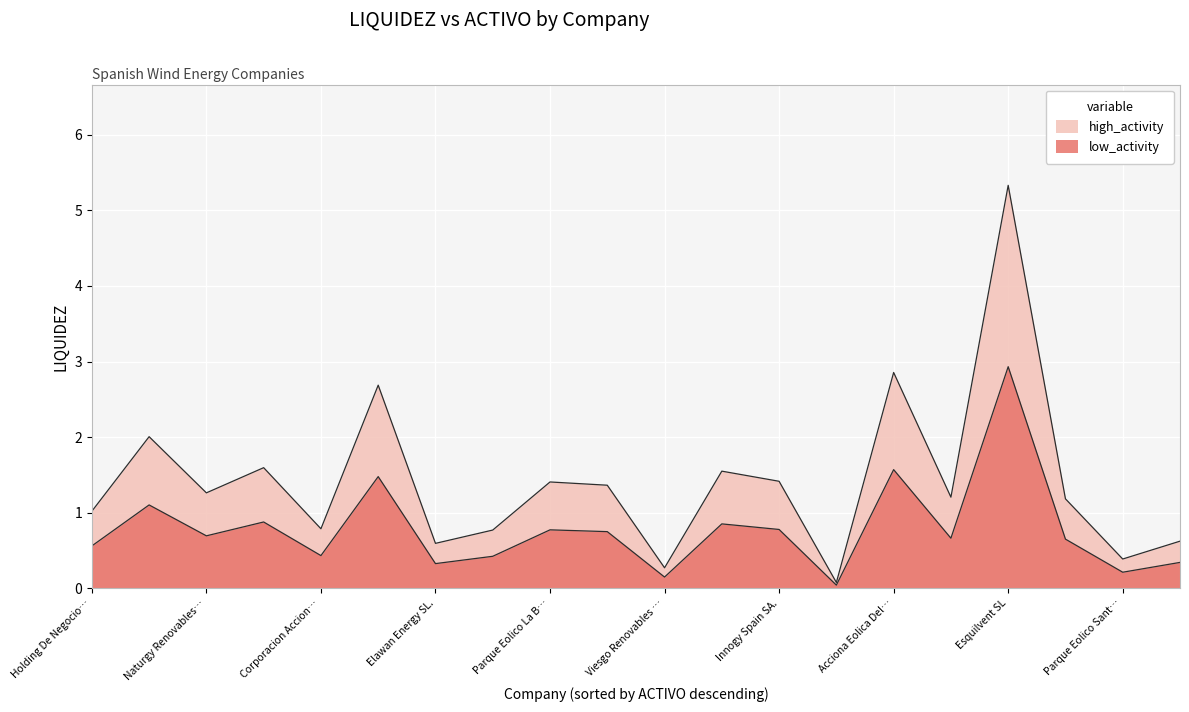

List the labels in order of value, smallest first.

Guzman Energia SL, Viesgo Renovables SL., Parque Eolico Santa Catalina SL, Elawan Energy SL., WPD Wind Investment SL., Olivento SL, Corporacion Acciona Eolica SL, Holding De Negocios De GAS SL., Eolica La Janda SL, Biovent Energia SA, Naturgy Renovables SLU, Naturgy Wind, S.L., Parque Eolico La Boga SL., Innogy Spain SA., Al-Andalus Wind Power SL, EDP Renovables España SLU, Global Power Generation SA., Saeta Yield SA., Acciona Eolica Del Levante SL, Esquilvent SL